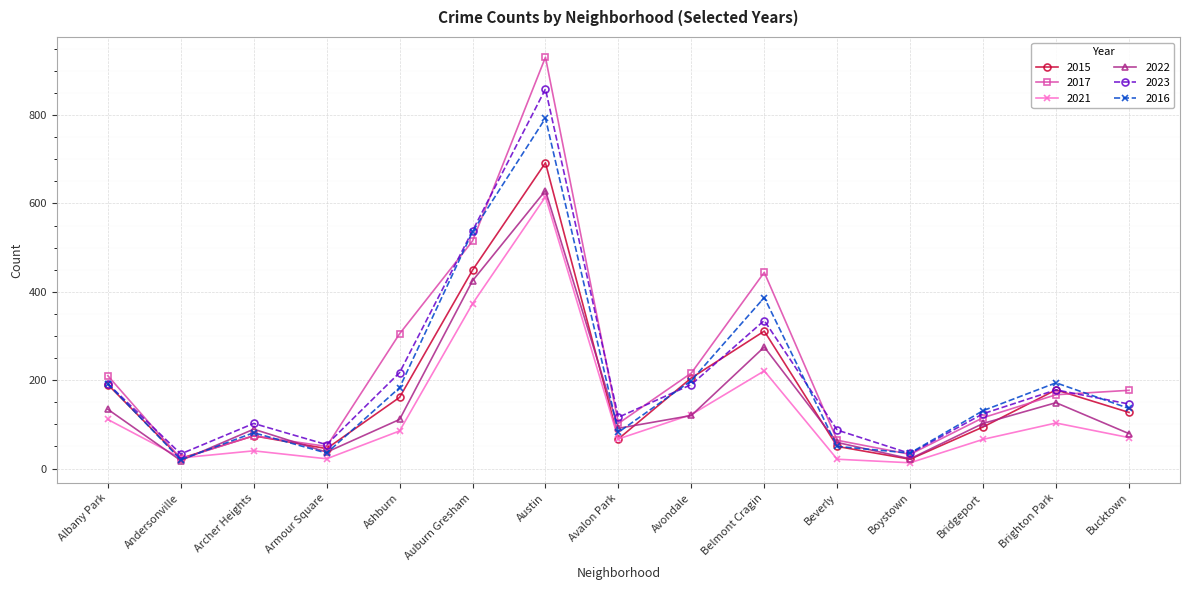

What is the label of the 7th point from the right?

Avondale